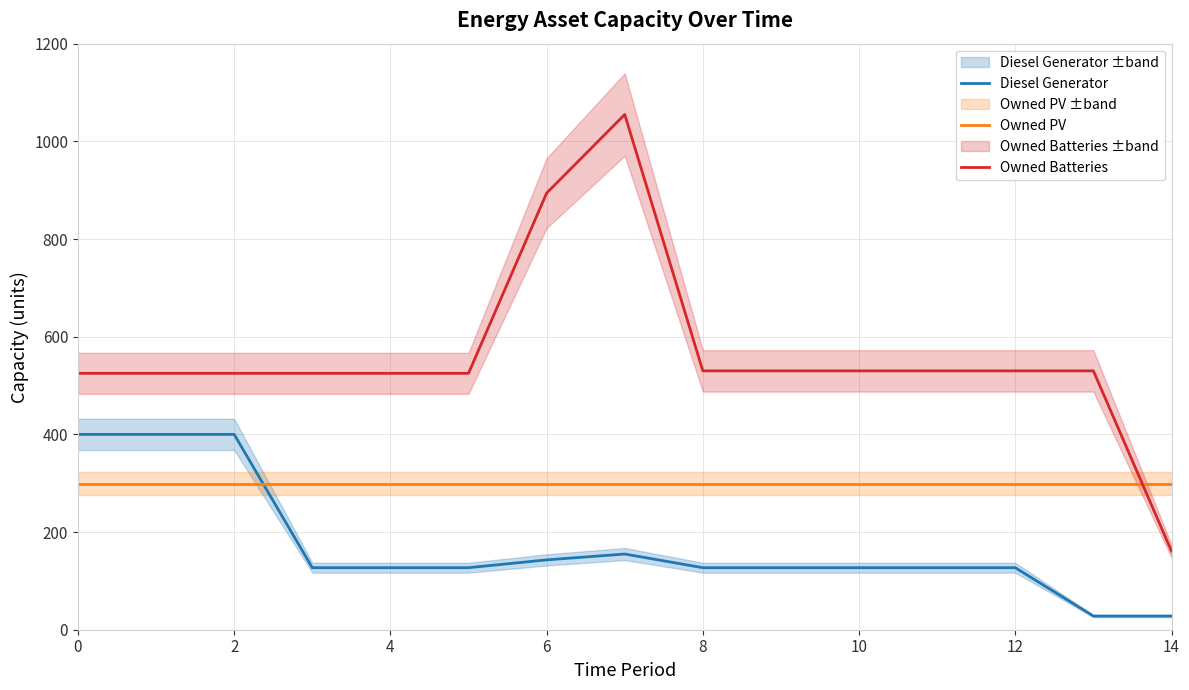

List the series in order of their peak value, lowest first.

Owned PV, Diesel Generator, Owned Batteries